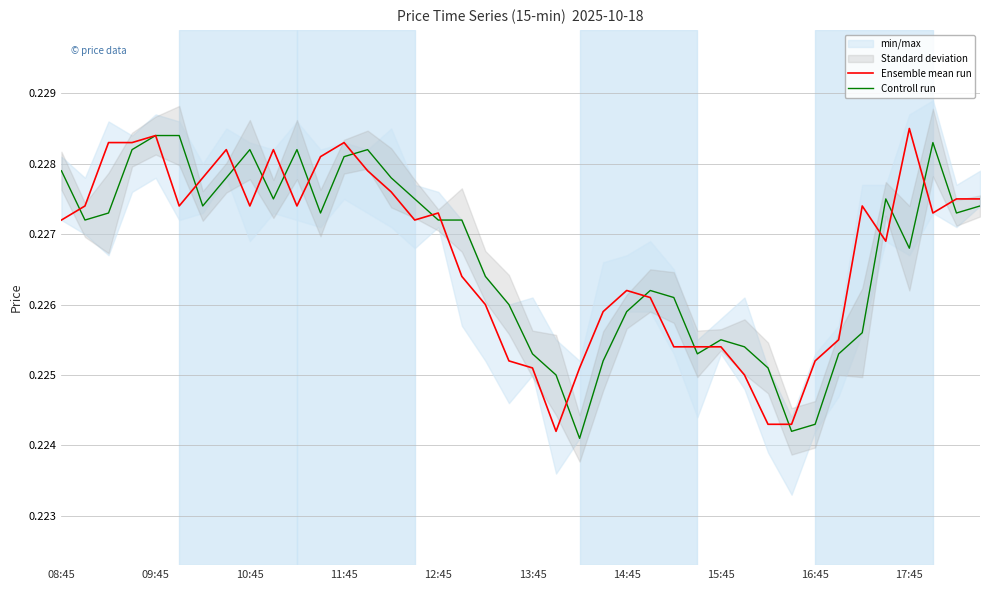

Between which two adjacent categories do Ensemble mean run and Controll run first intersect?

08:45 and 09:45